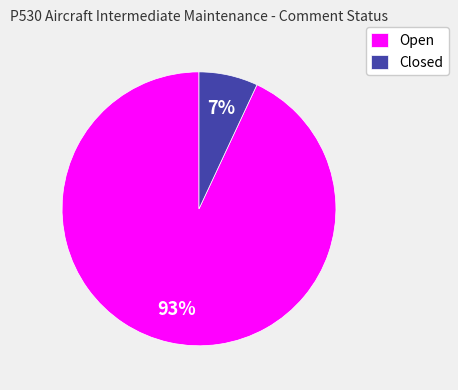

Is it true that Open is 85% of the pie?

False